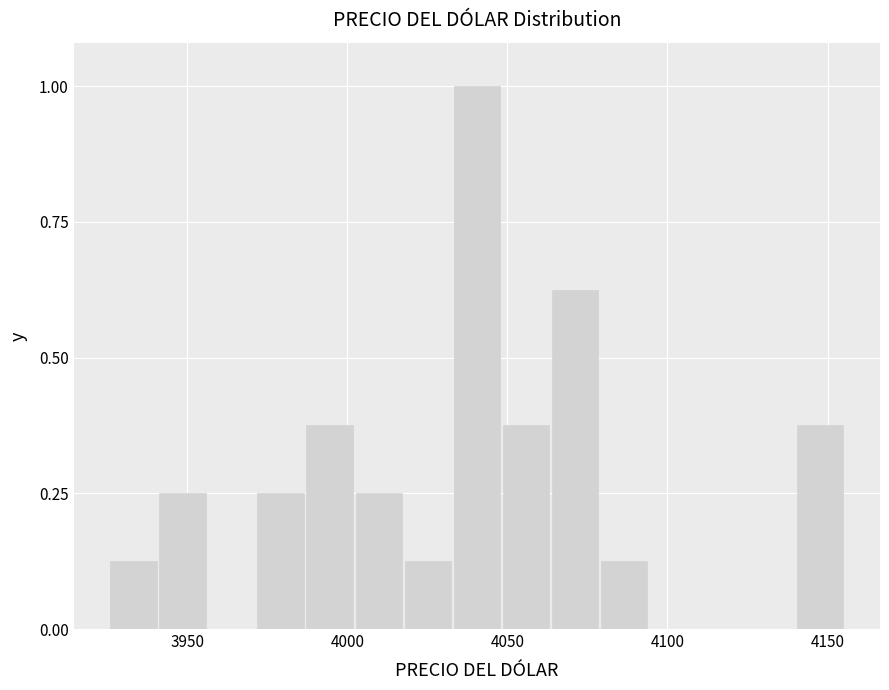

Read against the x-axis, roughly where is the centre of the tallest bar?

4040